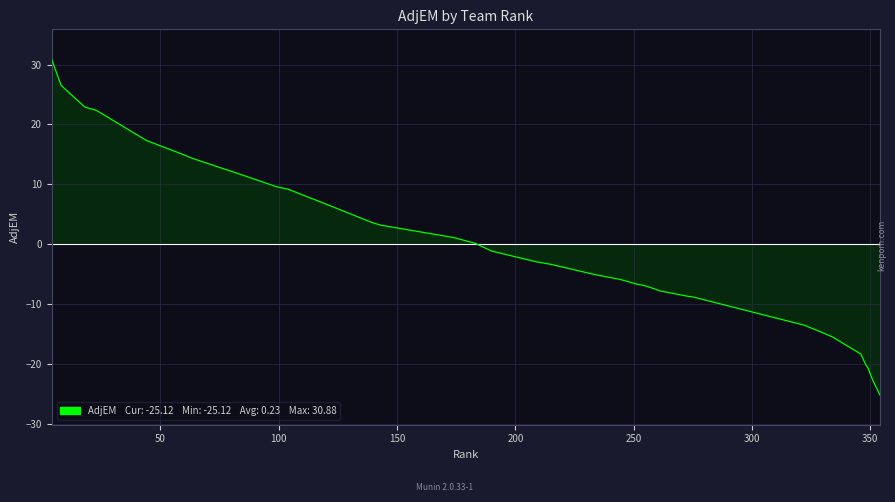

What is the difference between the maximum and minimum values?

56.0